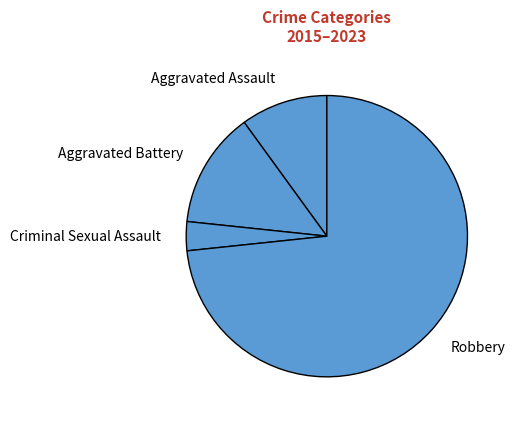

Which slice is the largest?

Robbery